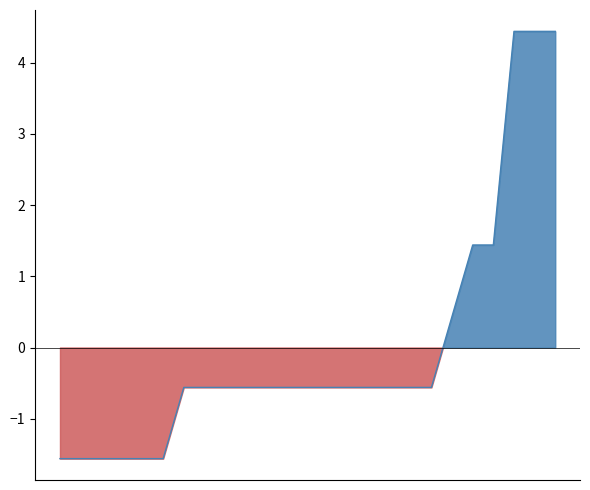

Between 14 and 0, which is larger?

14